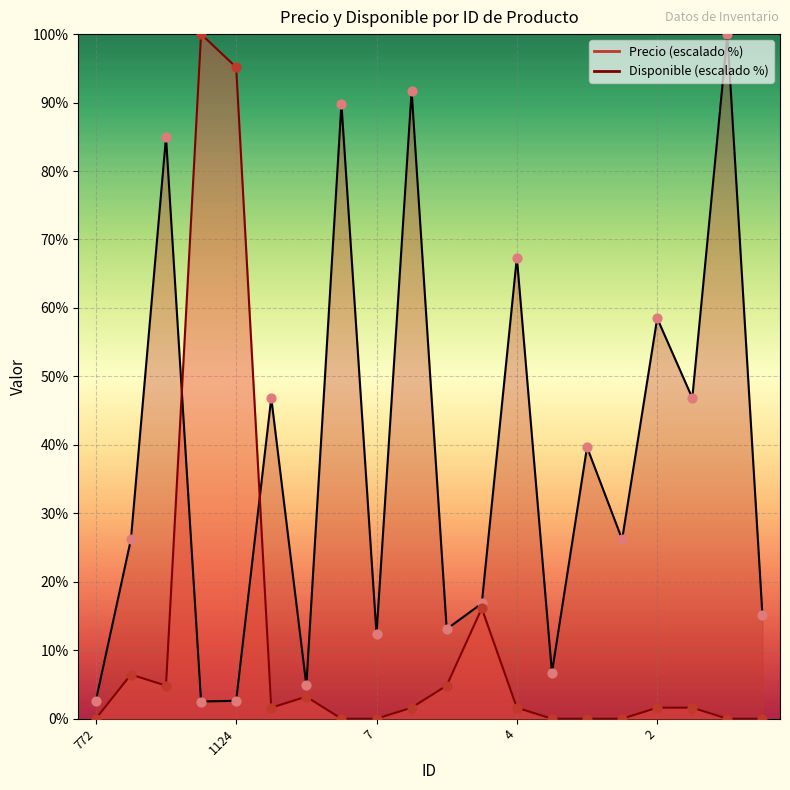

At how many categories does at least one series exceed 45?

10